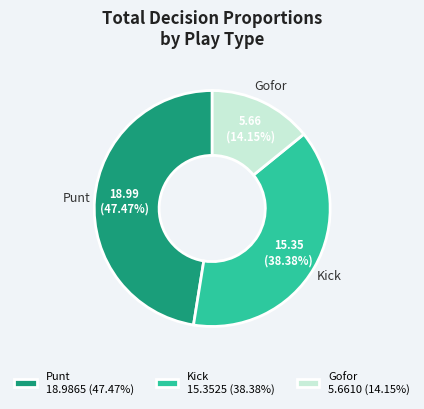

Which slice is the smallest?

Gofor